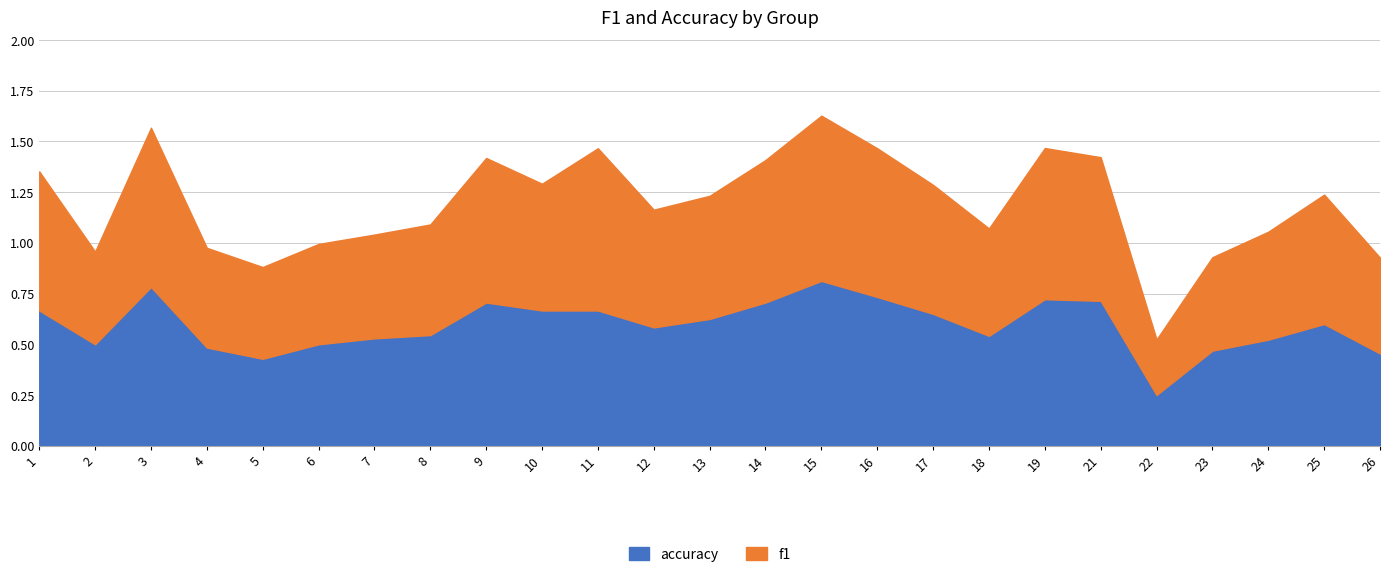

In f1, how many points are higher than both neighbors (excluding endpoints)?

6